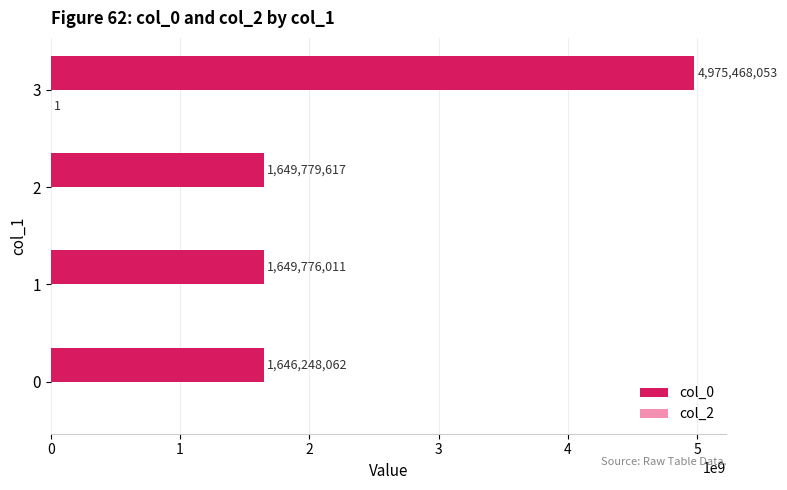

Which series has the widest spread of values?

col_0